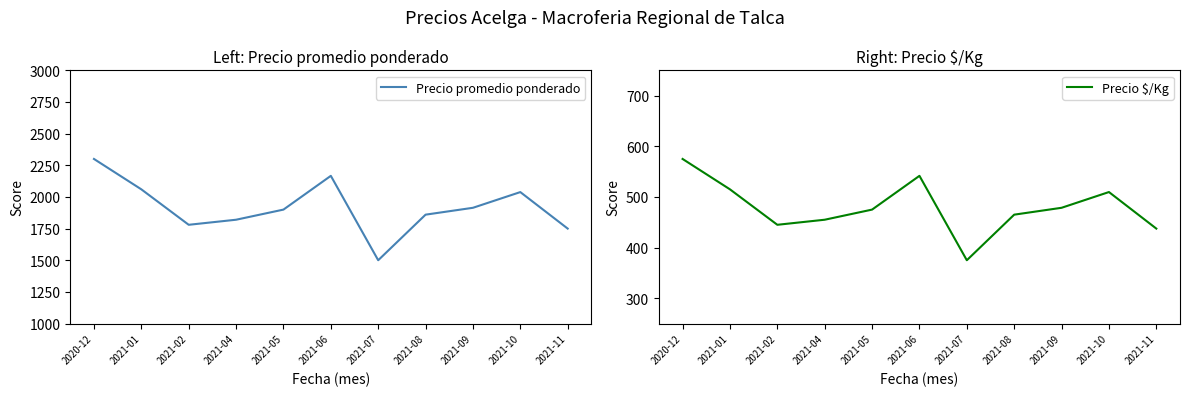

Between 2021-07 and 2021-04, which is larger?

2021-04